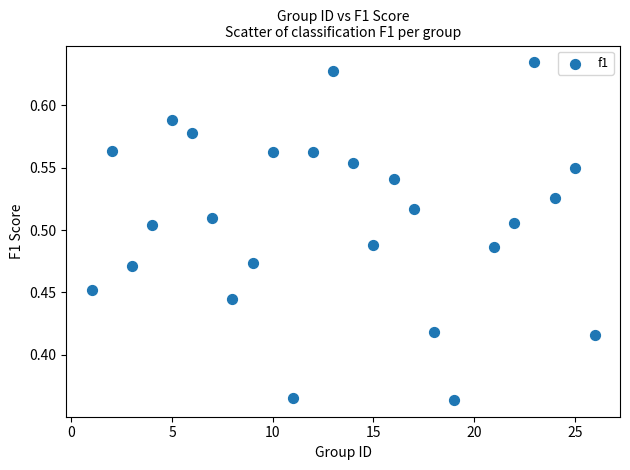

What is the range of X values (max minus min)?

25.0